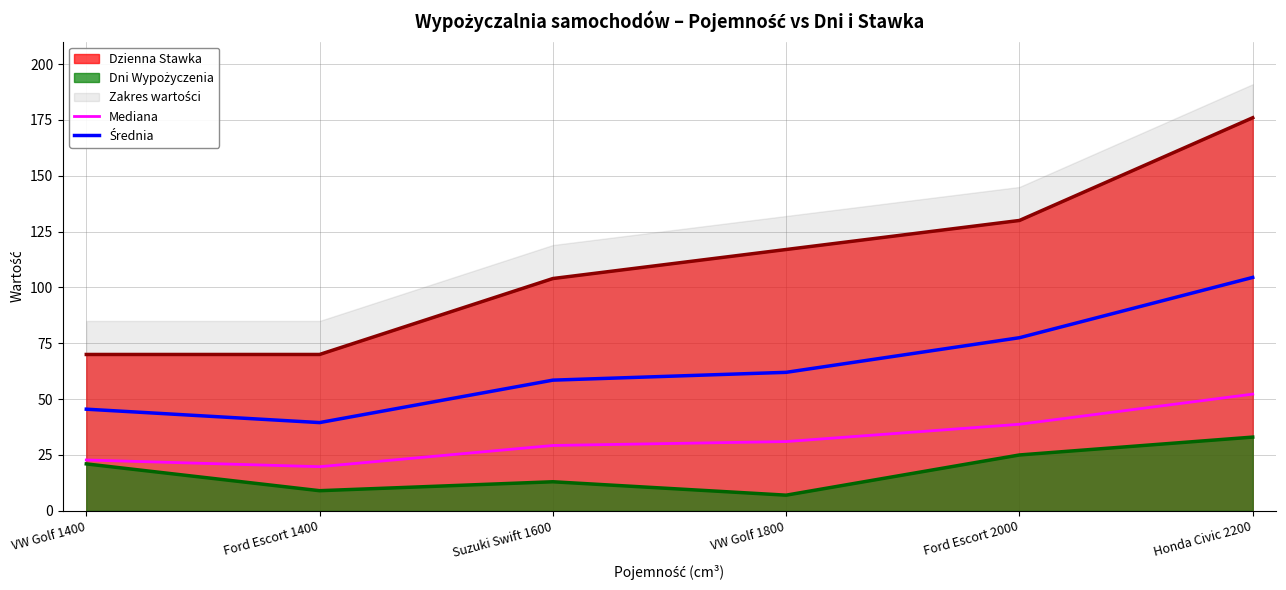

True or false: Mediana has a value of 22.8 at VW Golf 1400.

True